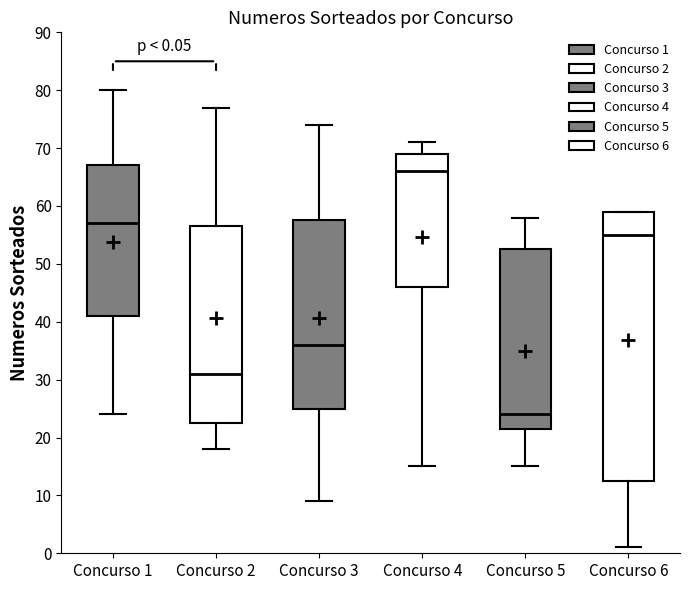

Which box has the highest median line?

Concurso 4